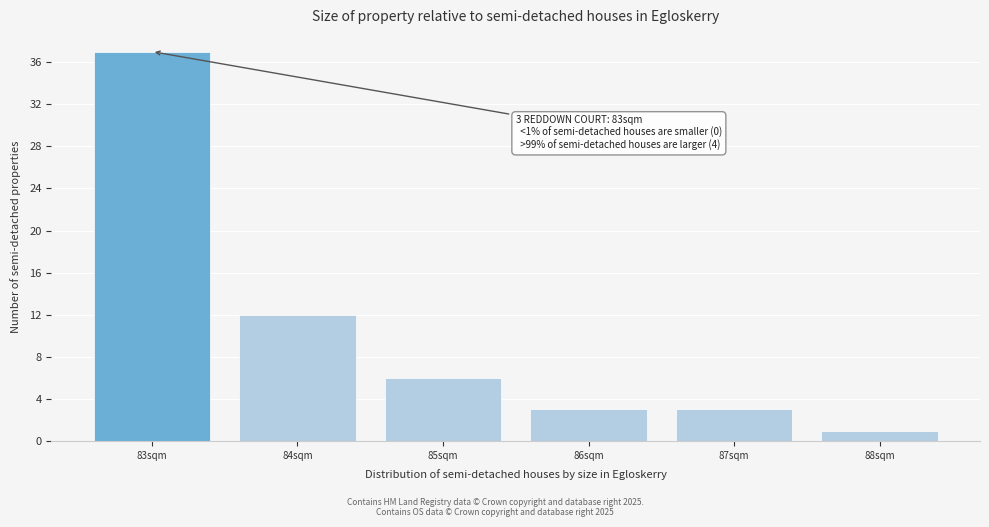

Reading left to right, extract all data points from this chart.

37	12	6	3	3	1